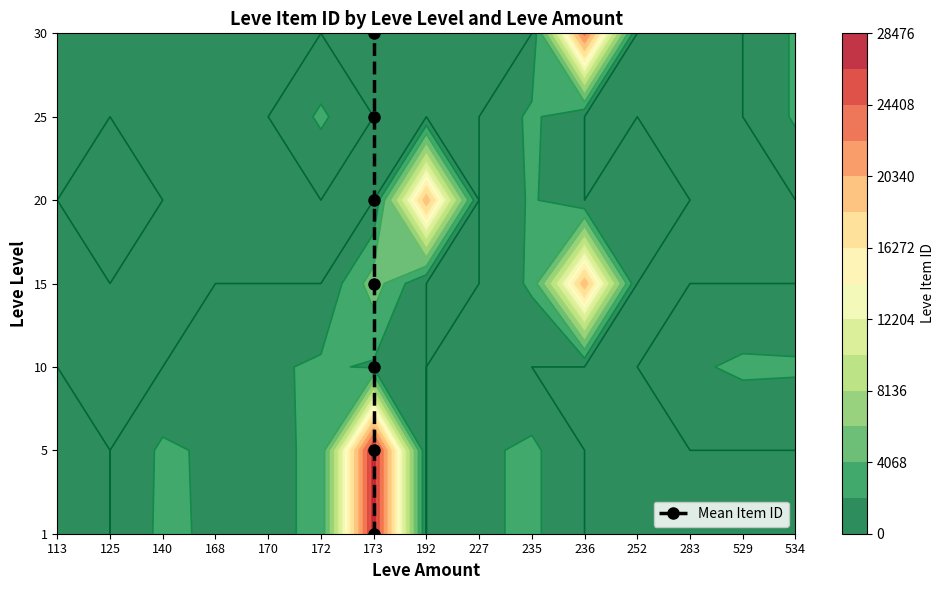

The chart shows a value of 0 at 173. True or false?

True